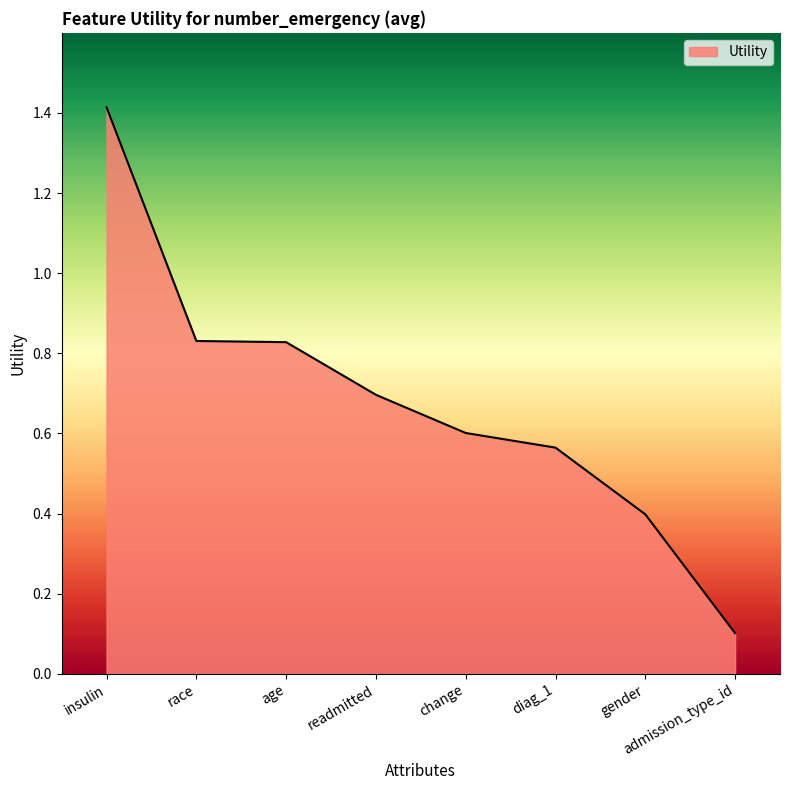

Is it true that the value at readmitted is 0.7?

True